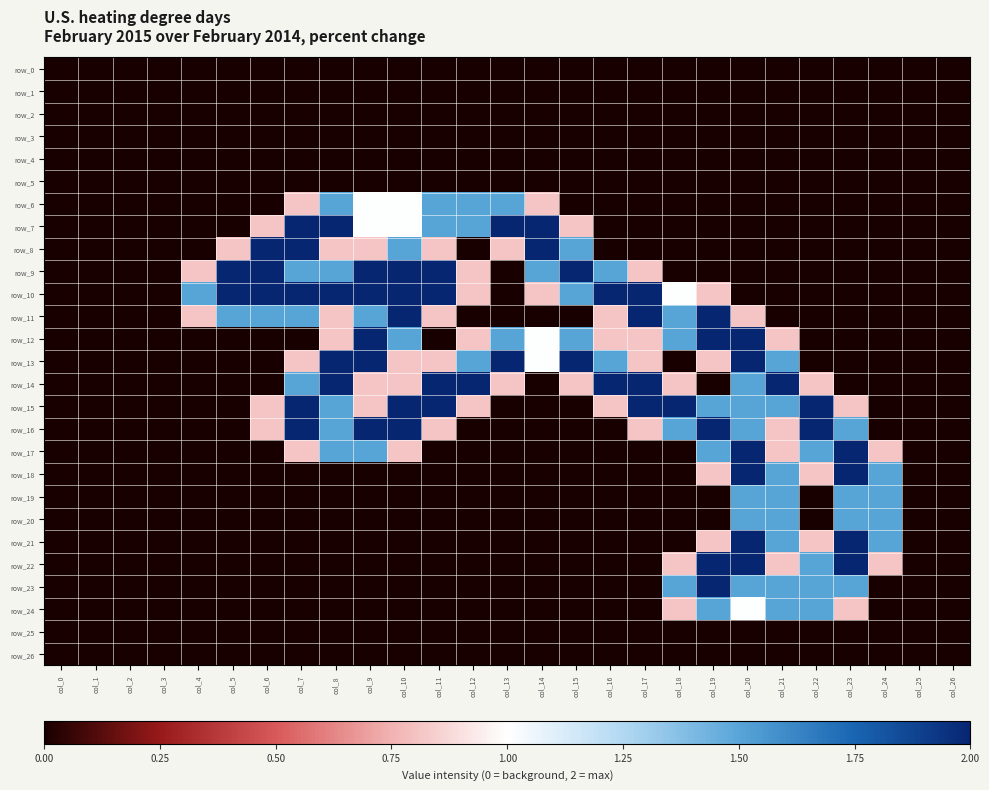

What is the sum of the row_14 values at col_5 and col_20?

1.5